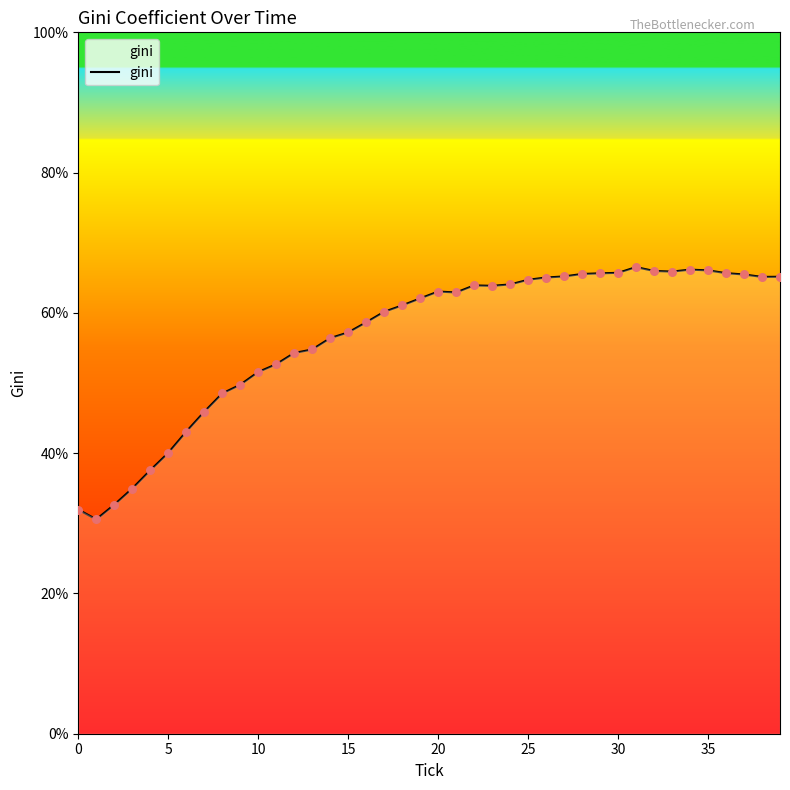

What is the difference between the maximum and minimum values?

36.0